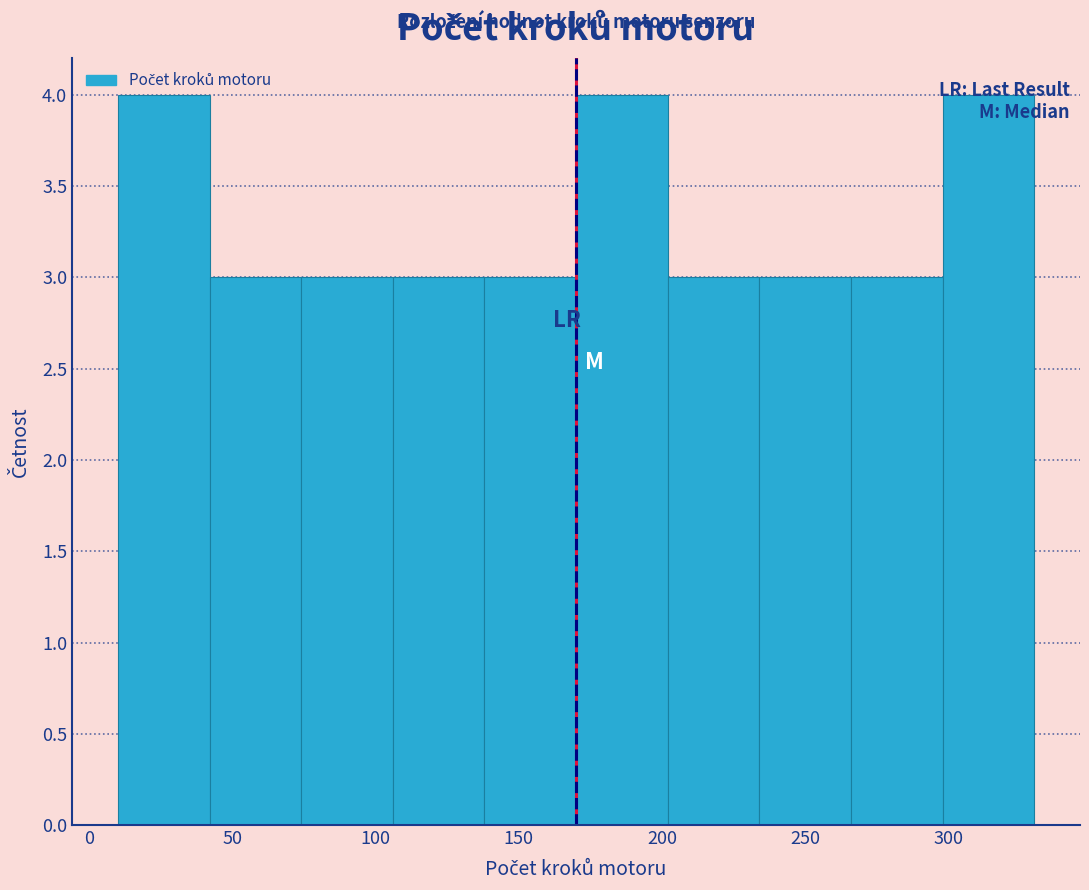

What is the height of the bar covering 266 to 298 on the x-axis? Neither the bar edges nor the heights are printed on the chart, so give them approximately, as read against the axes.

3